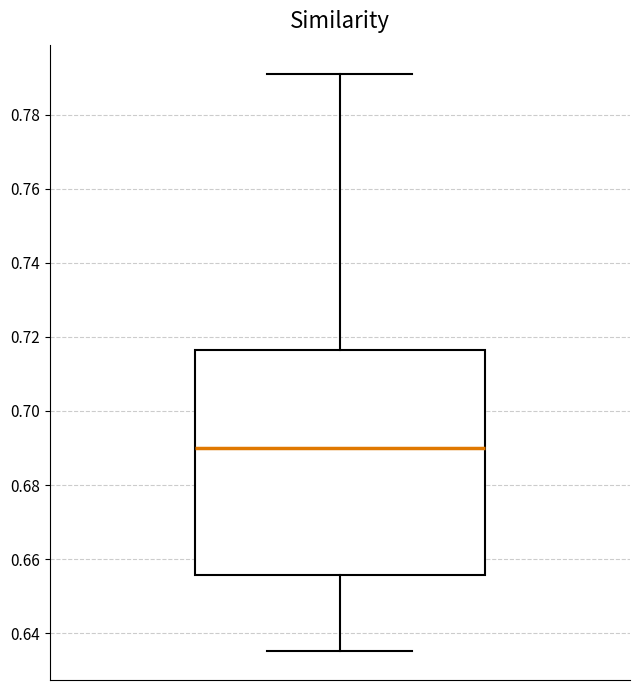

Transcribe this box plot: give where the median line is, the range the box spans, and where the two whiskers end, as read against the y-axis. The values are not printed on the chart, so give them approximately, as read against the axis.

median 0.690, box 0.656 to 0.716, whiskers 0.636 to 0.792